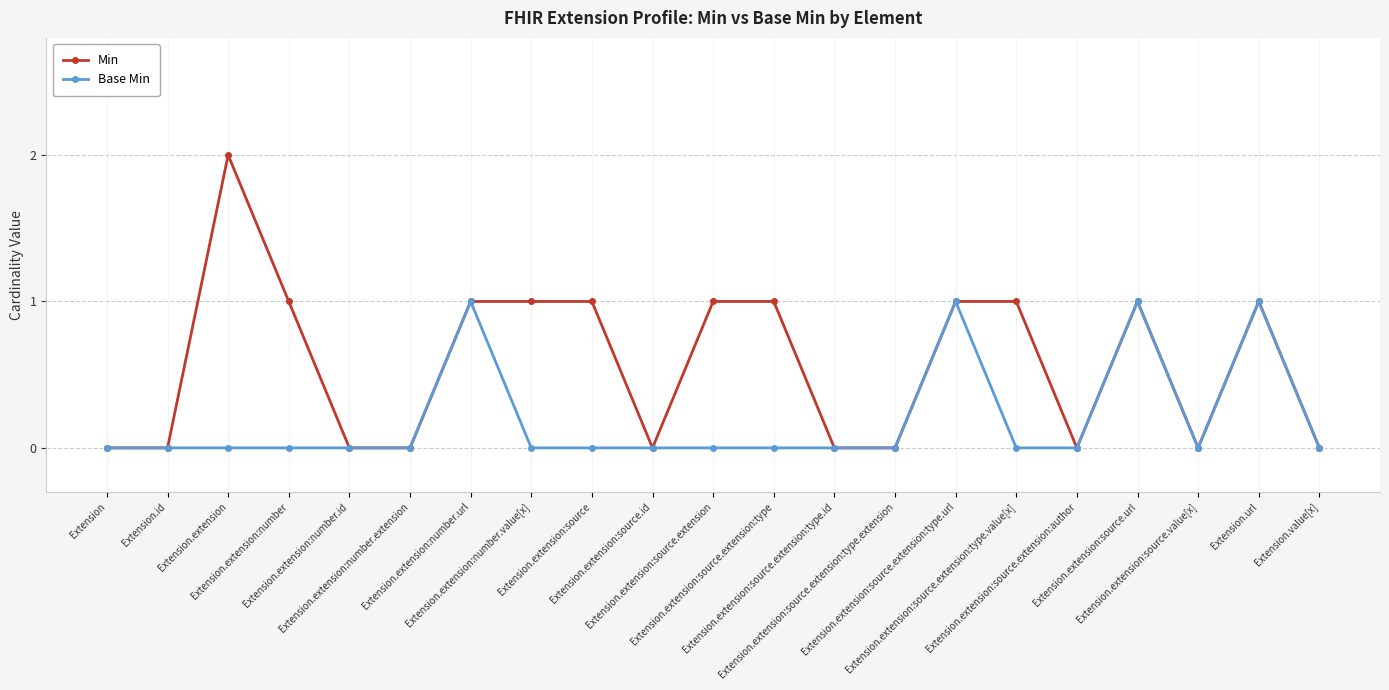

What is the difference between the maximum and minimum values in the Min series?

2